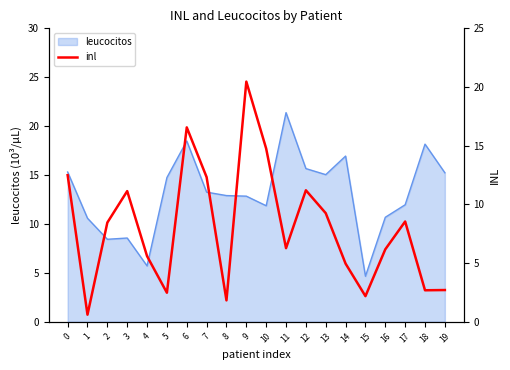

Does the chart display data point markers on the line(s)?

No